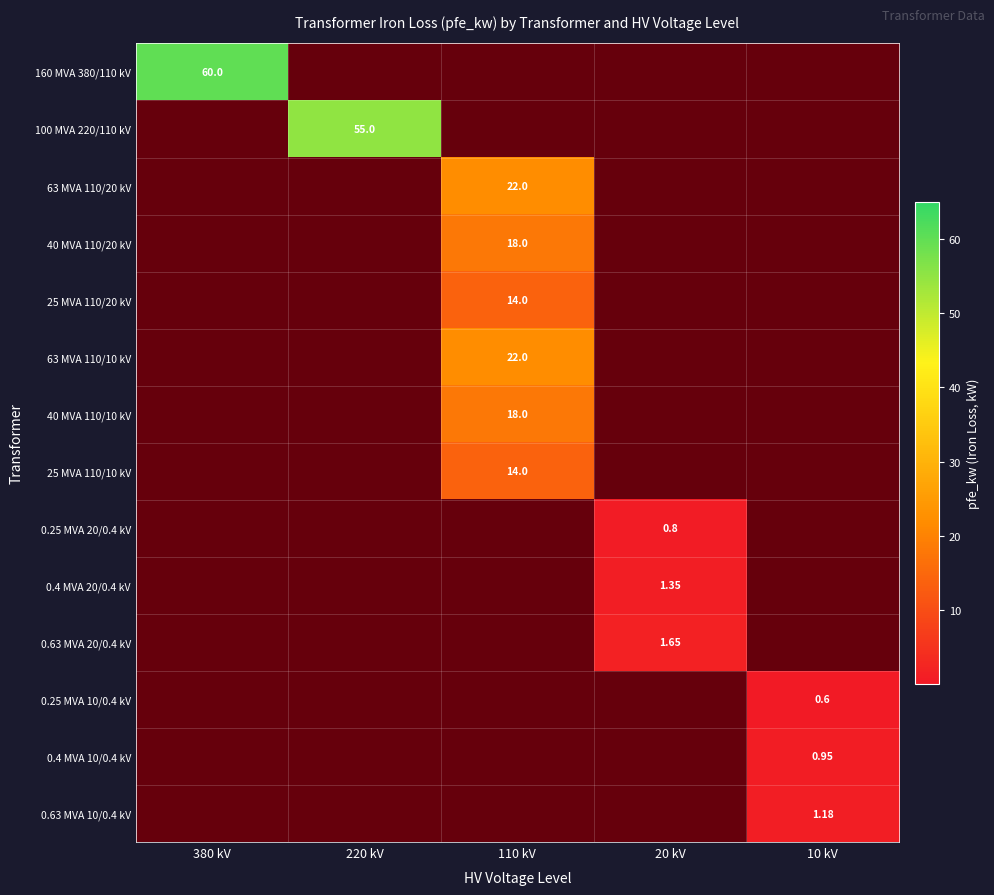

True or false: 25 MVA 110/10 kV has a value of 1.6 at 380 kV.

False